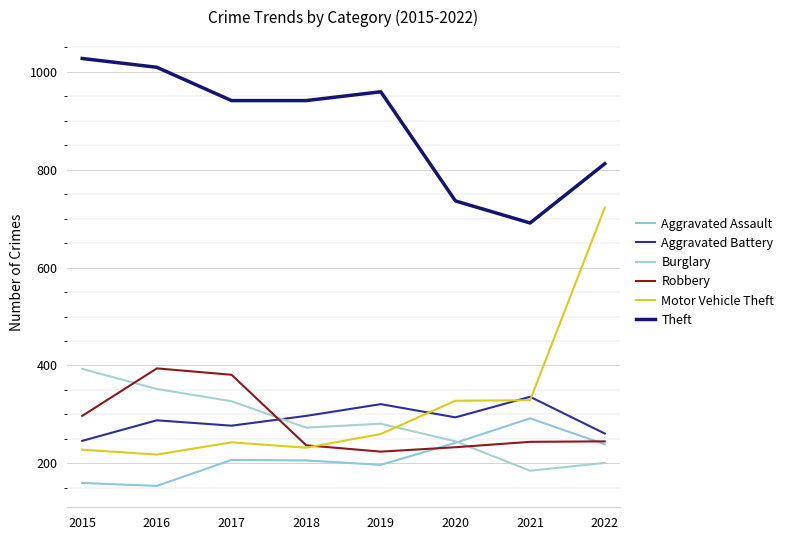

At 2020, list the series in order from smallest to largest.

Robbery, Aggravated Assault, Burglary, Aggravated Battery, Motor Vehicle Theft, Theft